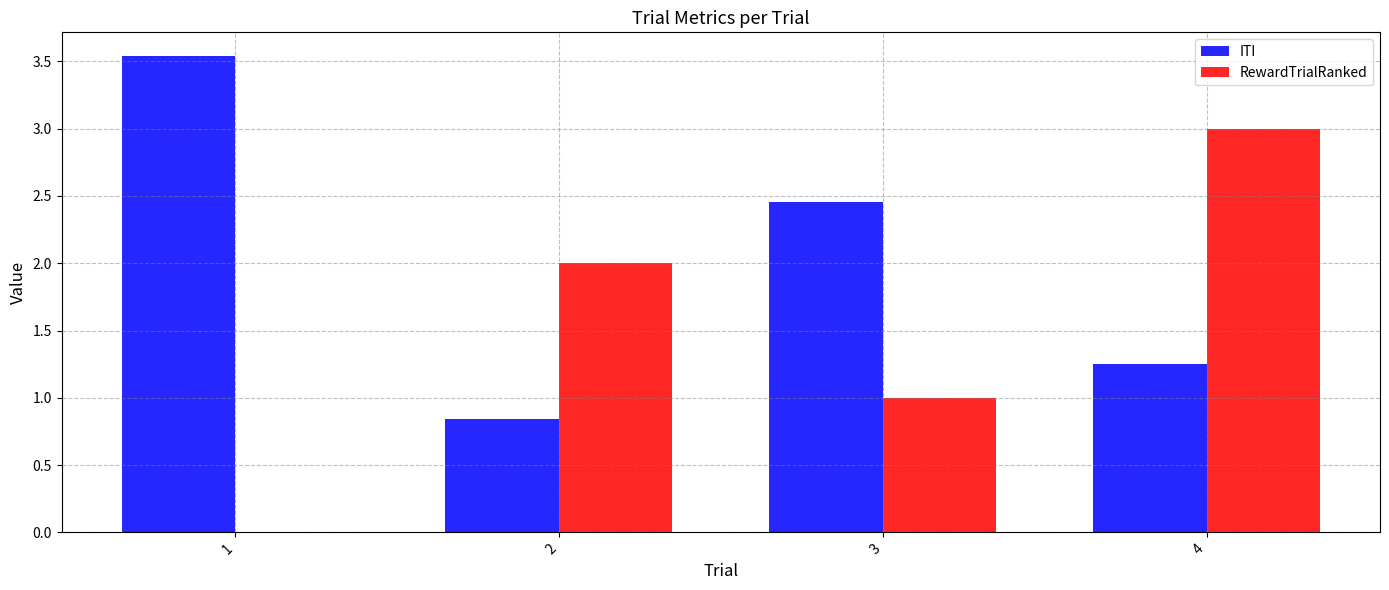

How many distinct data groups are displayed?

2